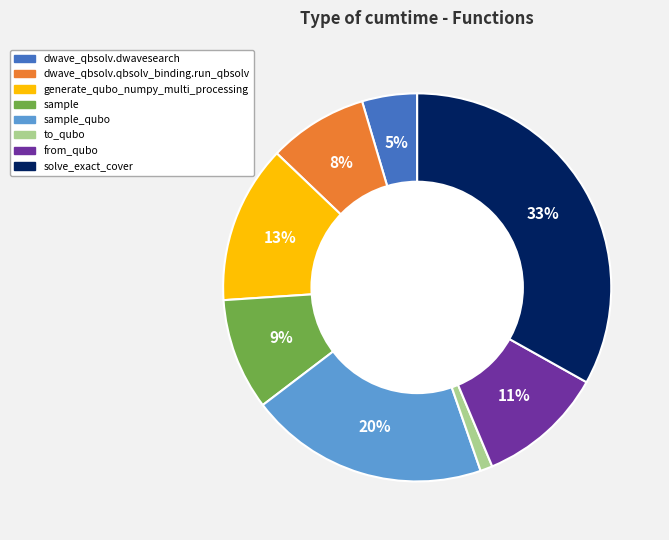

How many slices are in this pie chart?

8